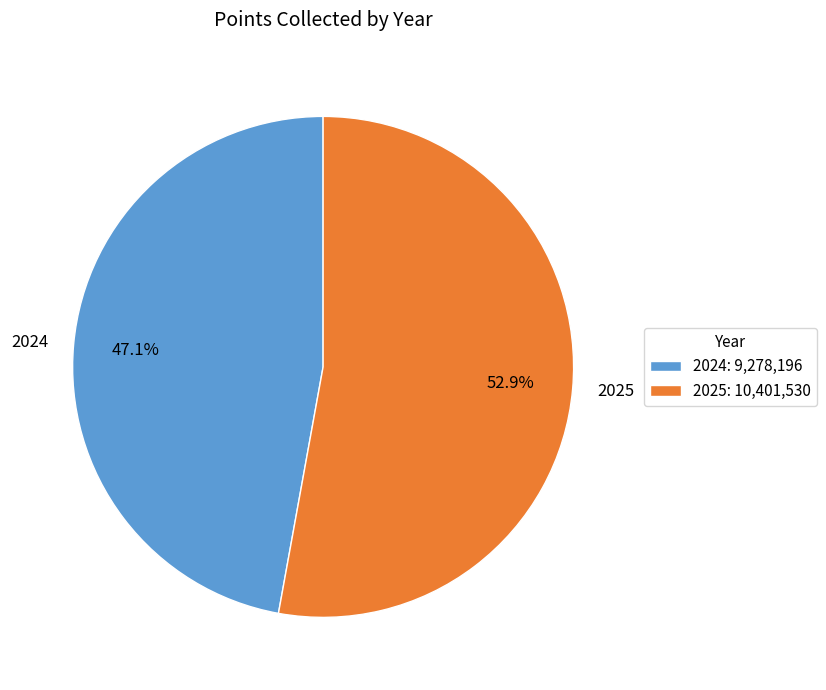

What percentage is NOT represented by 2025?

47.1%